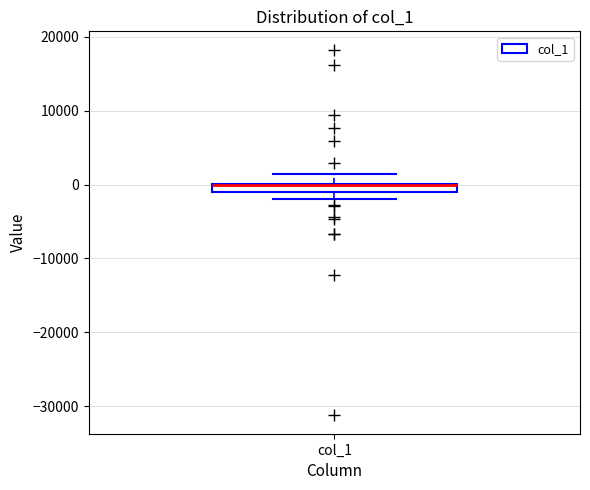

Where does the upper whisker of the box for col_1 end on the y-axis? The values are not printed on the chart, so give them approximately, as read against the axis.

1000